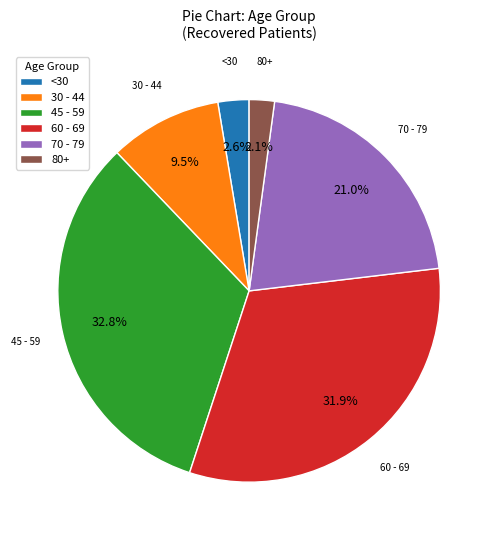

Does any single category account for the majority?

No